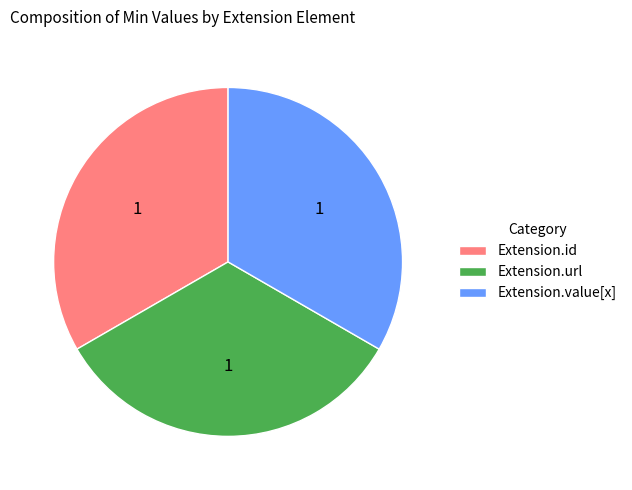

True or false: Extension.id accounts for 33% of the total.

True